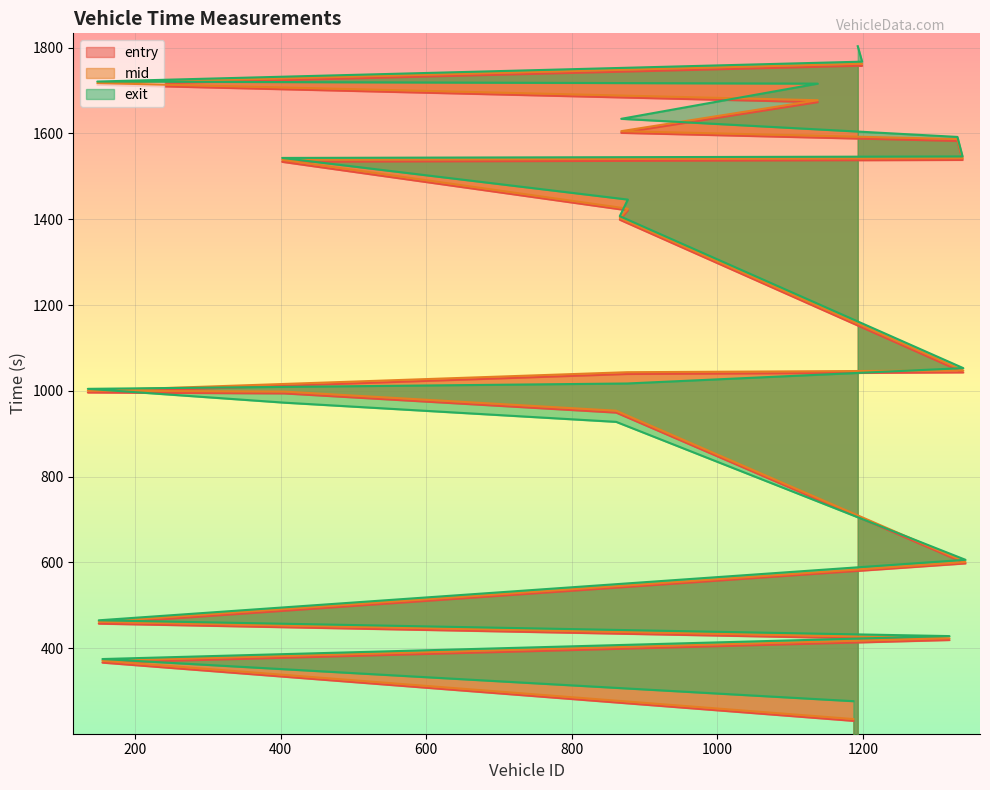

Rank the series at 150 from highest to lowest value.

exit, mid, entry